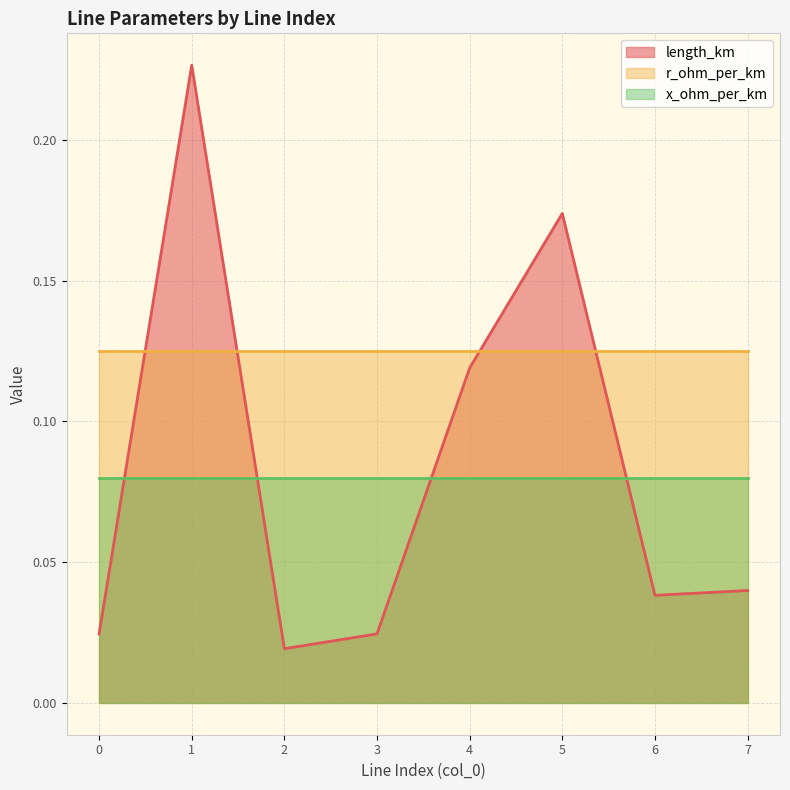

Is it true that x_ohm_per_km equals 0.1 at 1?

True